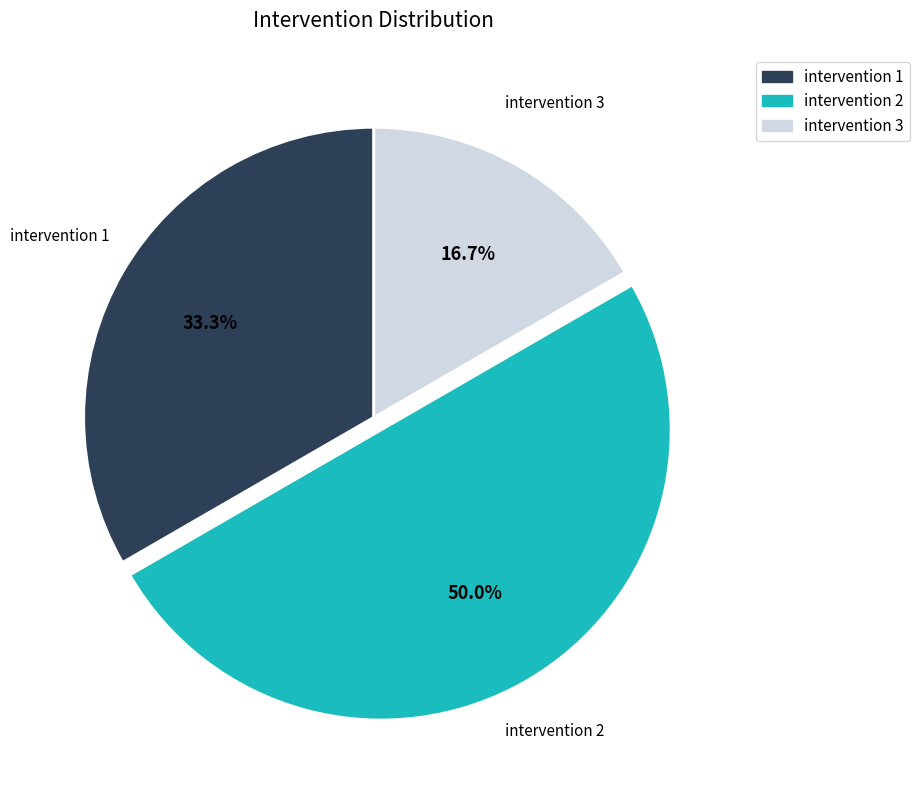

Does intervention 3 account for over 50% of the chart?

No